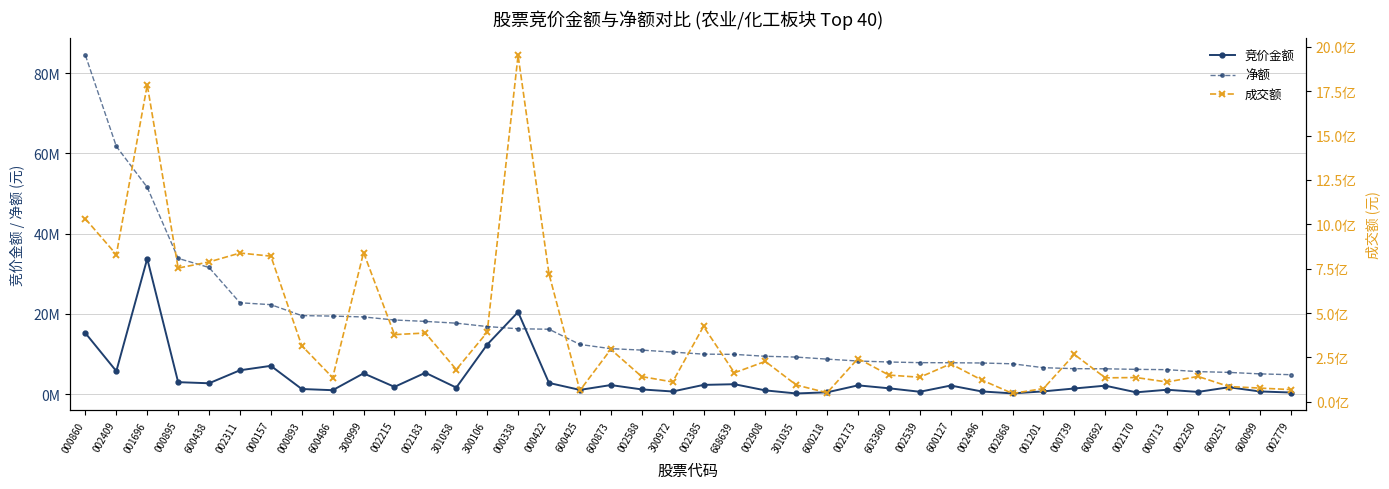

What is the label of the 19th point from the left?

002588